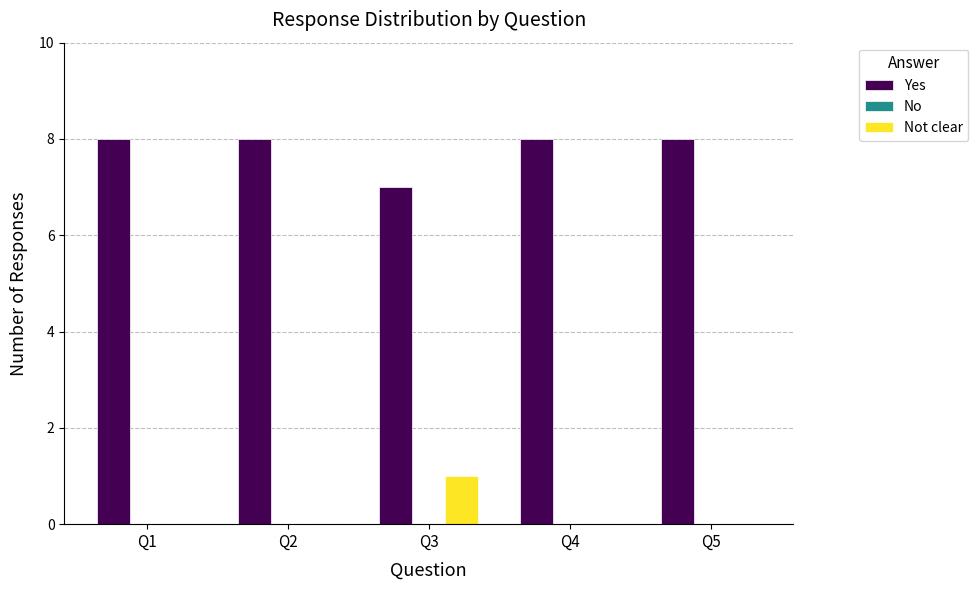

Reading right to left, what are all the values shown in this chart?

Yes: Q5=8	Q4=8	Q3=7	Q2=8	Q1=8
Not clear: Q5=0	Q4=0	Q3=1	Q2=0	Q1=0